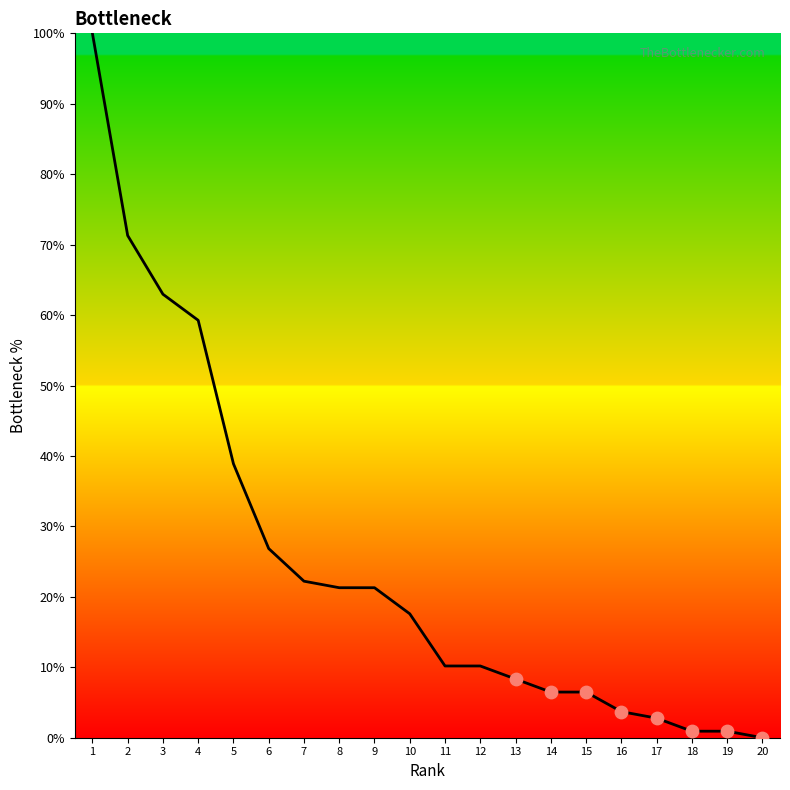

What is the change in value from 17 to 20?

-2.8